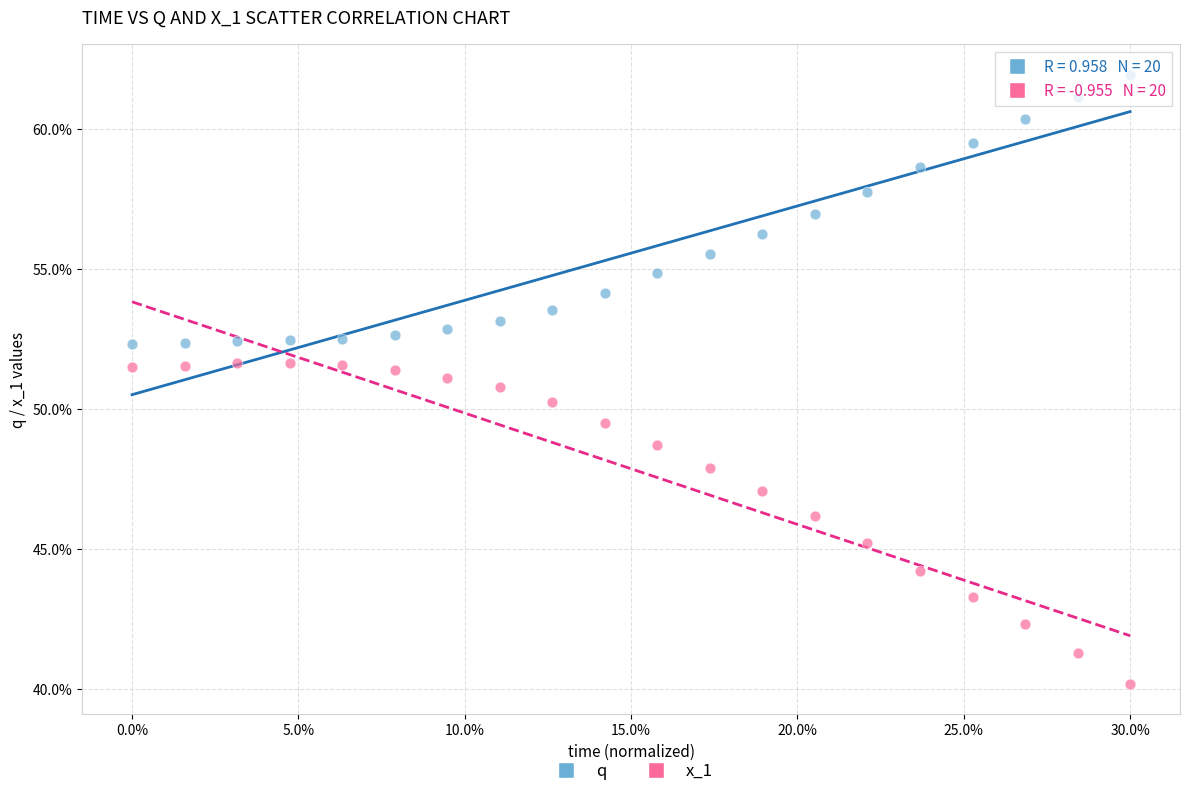

Which series has the widest spread of Y values?

x_1